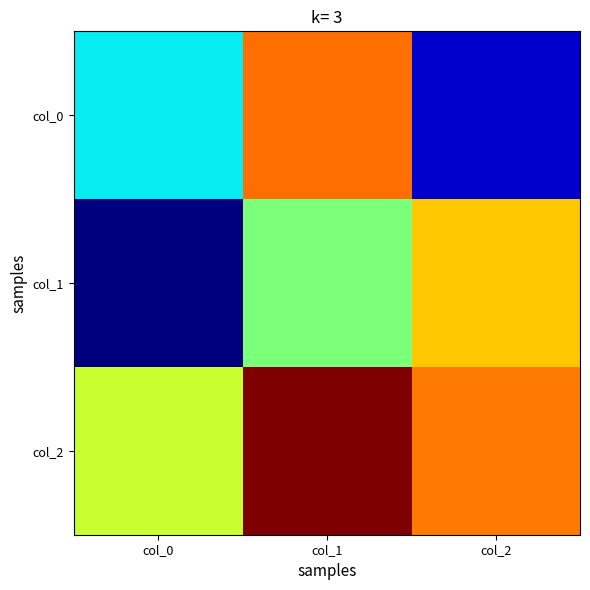

What is the spread (max minus min) of values at col_0?

1.1